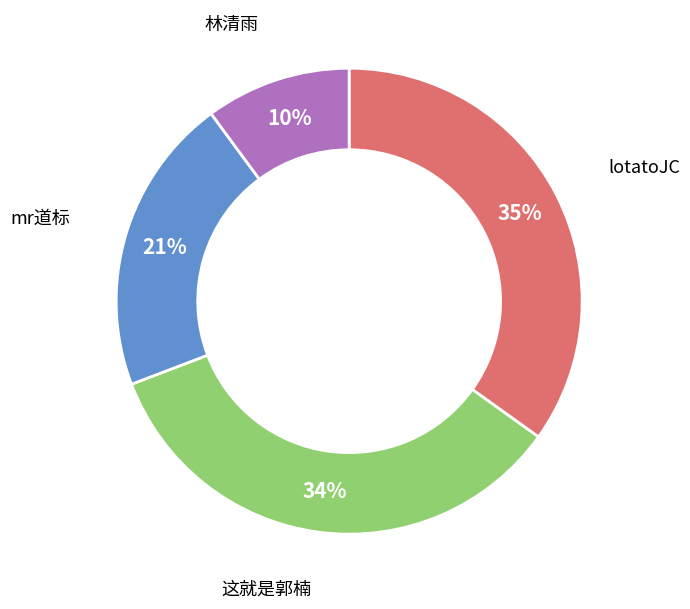

Count the number of slices in the pie.

4